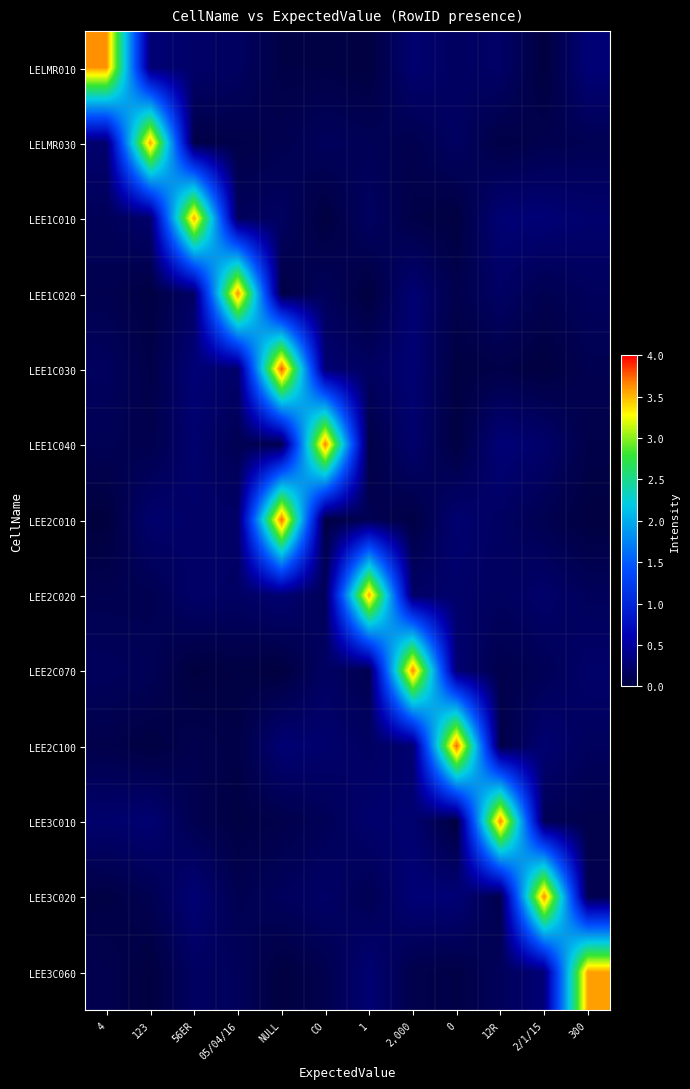

Reading right to left, transcribe all the data shown in this chart.

LELMR010: 300=0.3	2/1/15=0.0	12R=0.2	0=0.2	2,000=0.3	1=0.0	CO=0.0	NULL=0.0	05/04/16=0.2	56ER=0.2	123=0.3	4=3.6
LELMR030: 300=0.1	2/1/15=0.1	12R=0.0	0=0.2	2,000=0.1	1=0.1	CO=0.2	NULL=0.1	05/04/16=0.1	56ER=0.1	123=3.6	4=0.2
LEE1C010: 300=0.2	2/1/15=0.3	12R=0.3	0=0.0	2,000=0.1	1=0.2	CO=0.0	NULL=0.2	05/04/16=0.2	56ER=3.6	123=0.2	4=0.1
LEE1C020: 300=0.2	2/1/15=0.1	12R=0.2	0=0.1	2,000=0.3	1=0.0	CO=0.1	NULL=0.0	05/04/16=3.6	56ER=0.2	123=0.0	4=0.1
LEE1C030: 300=0.1	2/1/15=0.0	12R=0.1	0=0.0	2,000=0.3	1=0.2	CO=0.3	NULL=3.8	05/04/16=0.2	56ER=0.3	123=0.1	4=0.2
LEE1C040: 300=0.1	2/1/15=0.2	12R=0.3	0=0.0	2,000=0.2	1=0.0	CO=3.7	NULL=0.1	05/04/16=0.1	56ER=0.2	123=0.1	4=0.1
LEE2C010: 300=0.0	2/1/15=0.1	12R=0.2	0=0.3	2,000=0.0	1=0.1	CO=0.0	NULL=3.7	05/04/16=0.2	56ER=0.2	123=0.2	4=0.0
LEE2C020: 300=0.1	2/1/15=0.2	12R=0.2	0=0.2	2,000=0.2	1=3.5	CO=0.1	NULL=0.3	05/04/16=0.2	56ER=0.2	123=0.1	4=0.1
LEE2C070: 300=0.2	2/1/15=0.1	12R=0.1	0=0.3	2,000=3.7	1=0.1	CO=0.2	NULL=0.0	05/04/16=0.0	56ER=0.0	123=0.1	4=0.2
LEE2C100: 300=0.2	2/1/15=0.3	12R=0.1	0=3.7	2,000=0.3	1=0.2	CO=0.2	NULL=0.3	05/04/16=0.0	56ER=0.1	123=0.0	4=0.1
LEE3C010: 300=0.1	2/1/15=0.1	12R=3.7	0=0.0	2,000=0.3	1=0.2	CO=0.1	NULL=0.1	05/04/16=0.0	56ER=0.1	123=0.3	4=0.2
LEE3C020: 300=0.1	2/1/15=3.6	12R=0.1	0=0.3	2,000=0.3	1=0.1	CO=0.2	NULL=0.2	05/04/16=0.1	56ER=0.3	123=0.1	4=0.0
LEE3C060: 300=3.6	2/1/15=0.3	12R=0.1	0=0.0	2,000=0.1	1=0.3	CO=0.1	NULL=0.0	05/04/16=0.2	56ER=0.2	123=0.0	4=0.1